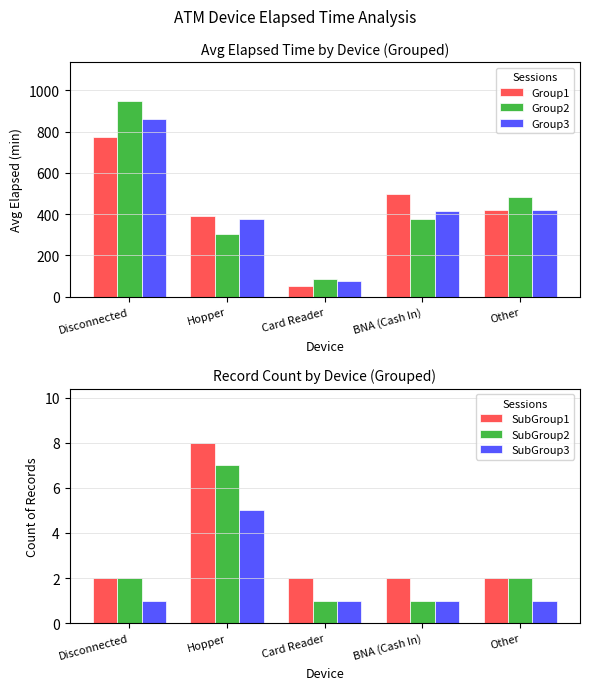

Reading right to left, transcribe all the data shown in this chart.

Group1: Other=418.9	BNA (Cash In)=499.2	Card Reader=53.6	Hopper=392.7	Disconnected=774.9
Group2: Other=485.1	BNA (Cash In)=374.4	Card Reader=87.1	Hopper=303.4	Disconnected=947.1
Group3: Other=418.9	BNA (Cash In)=416.0	Card Reader=73.7	Hopper=374.9	Disconnected=861.0
SubGroup1: Other=2.0	BNA (Cash In)=2.0	Card Reader=2.0	Hopper=8.0	Disconnected=2.0
SubGroup2: Other=2.0	BNA (Cash In)=1.0	Card Reader=1.0	Hopper=7.0	Disconnected=2.0
SubGroup3: Other=1.0	BNA (Cash In)=1.0	Card Reader=1.0	Hopper=5.0	Disconnected=1.0